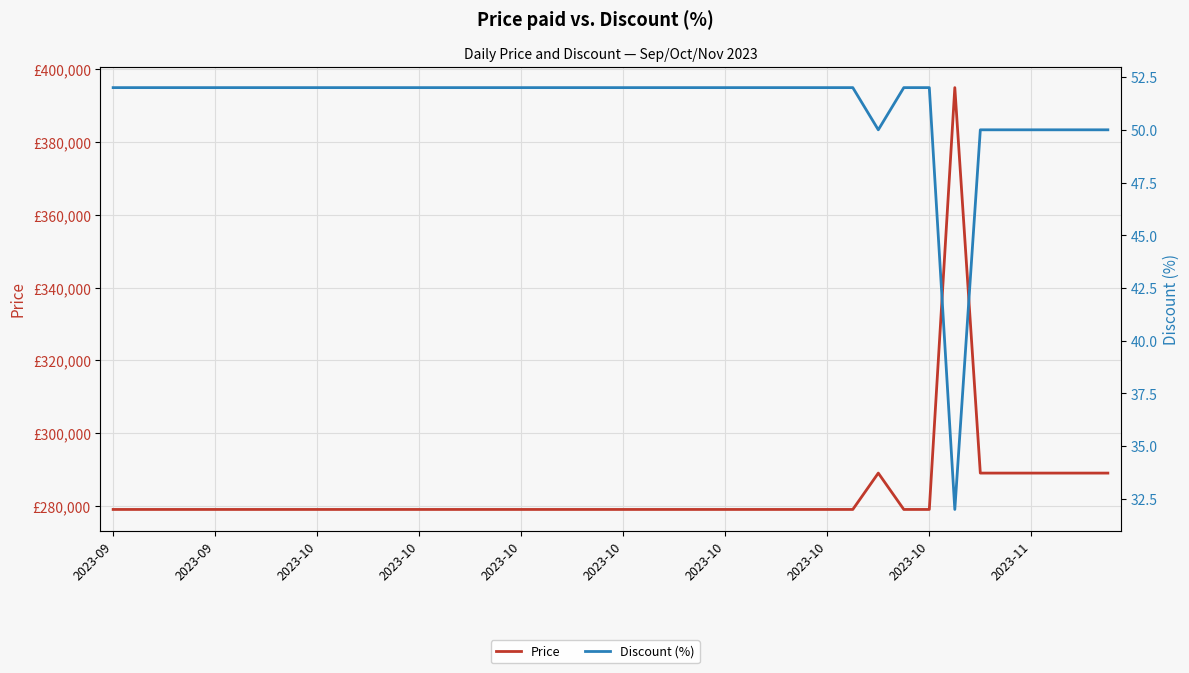

Which series has the widest spread of values?

Price